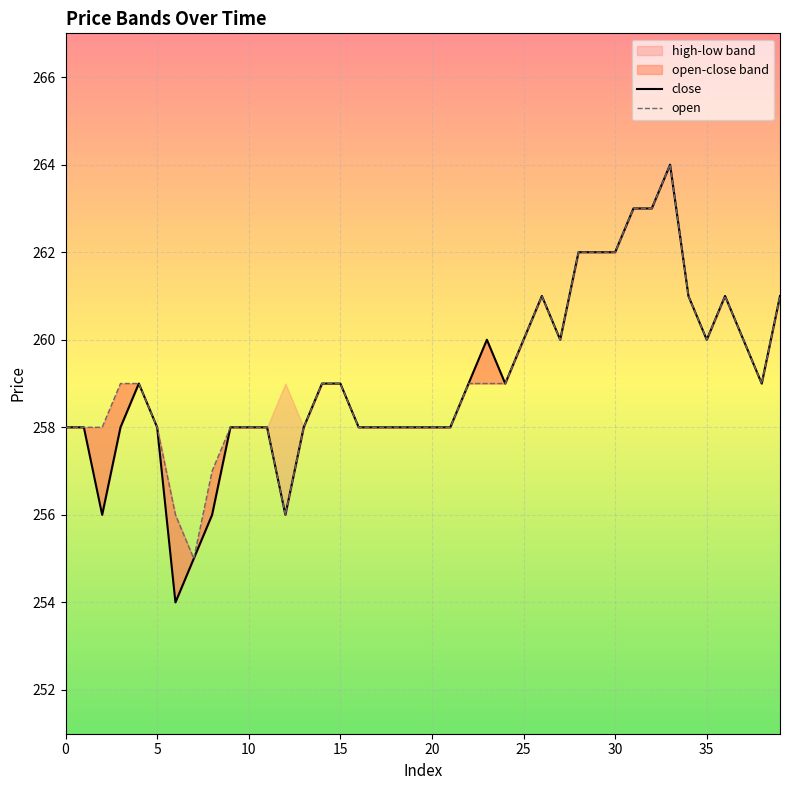

True or false: close and open cross at least once.

False